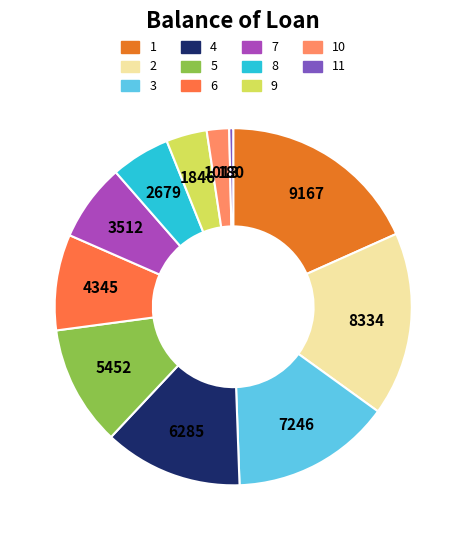

Is there a majority slice in this chart?

No